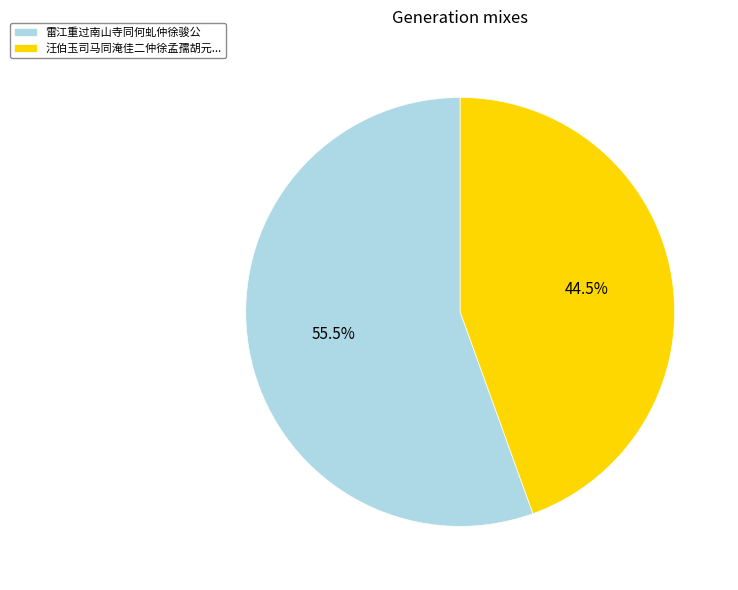

Rank the categories by value from lowest to highest.

汪伯玉司马同淹佳二仲徐孟孺胡元..., 雷江重过南山寺同何虬仲徐骏公